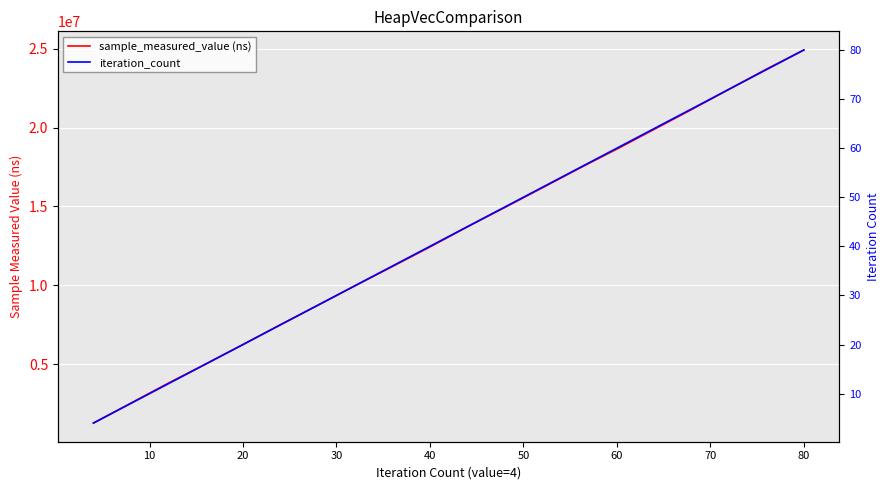

Which series has the largest total across all categories?

sample_measured_value (ns)